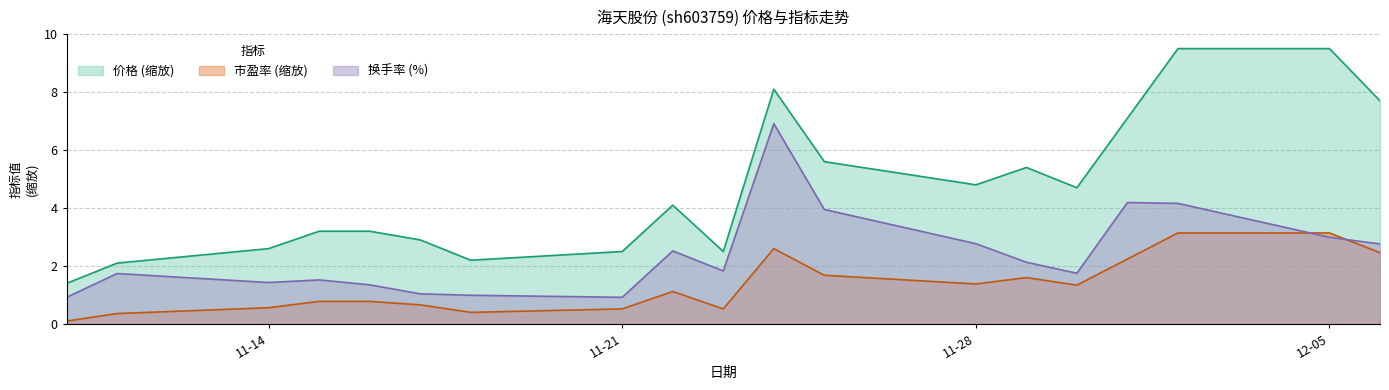

Which series has the largest total across all categories?

价格 (缩放)